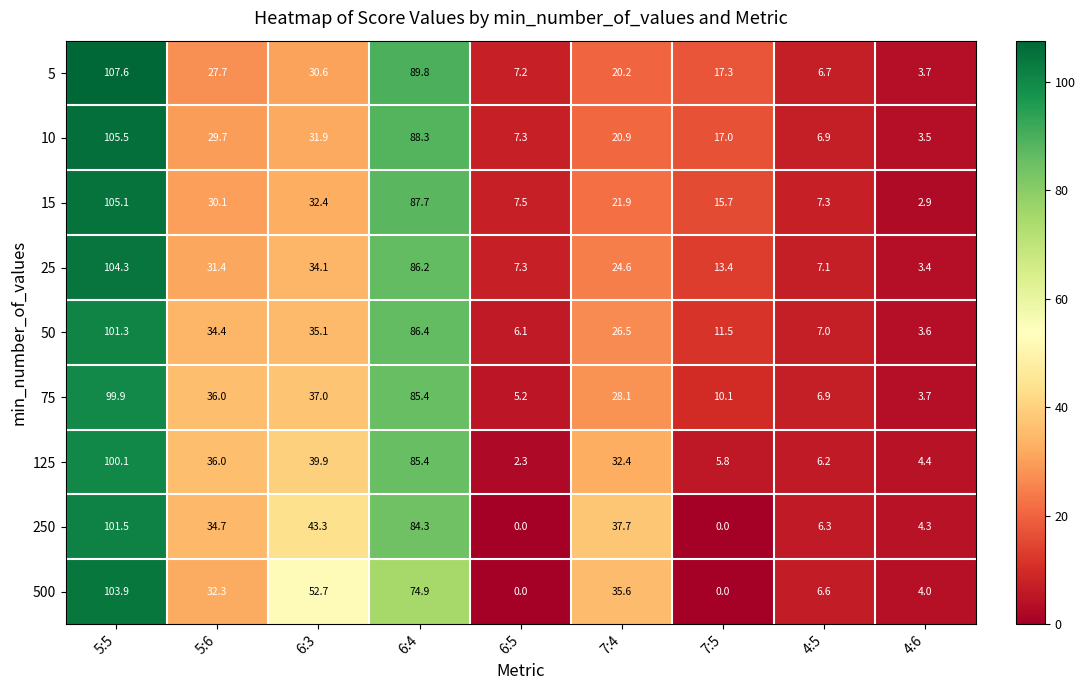

What is the greatest value displayed?

107.6